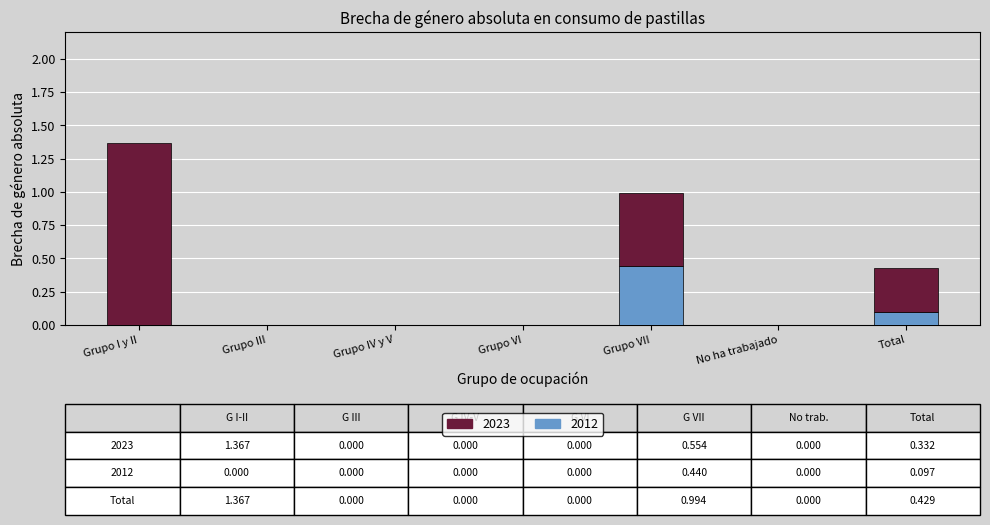

How many data points does each series have?

7